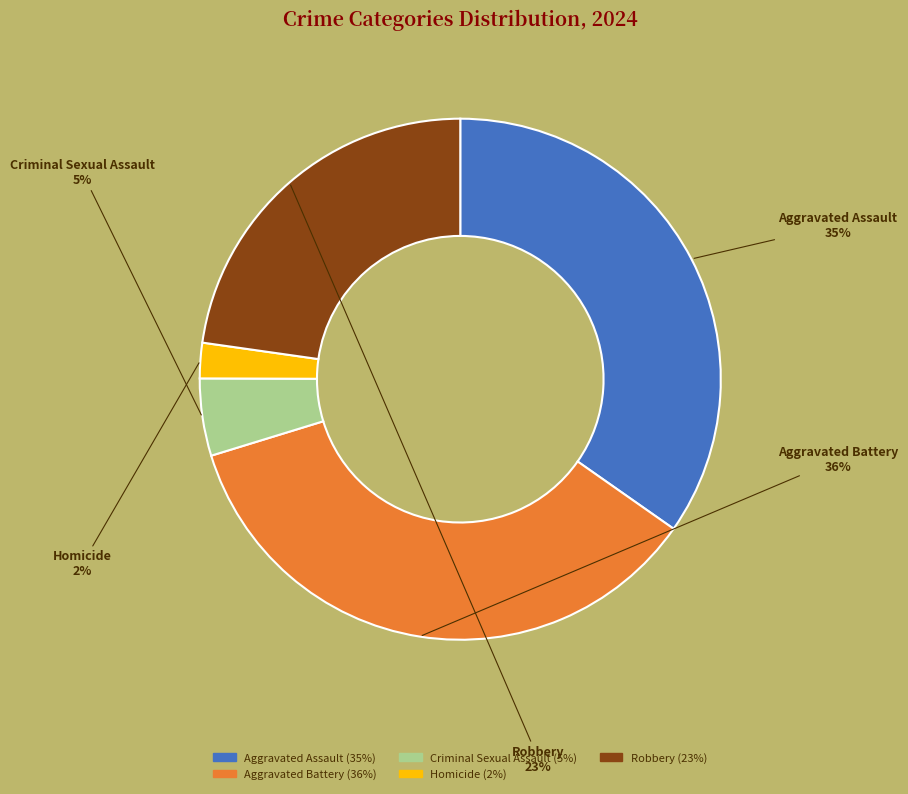

Rank the categories by value from highest to lowest.

Aggravated Battery, Aggravated Assault, Robbery, Criminal Sexual Assault, Homicide